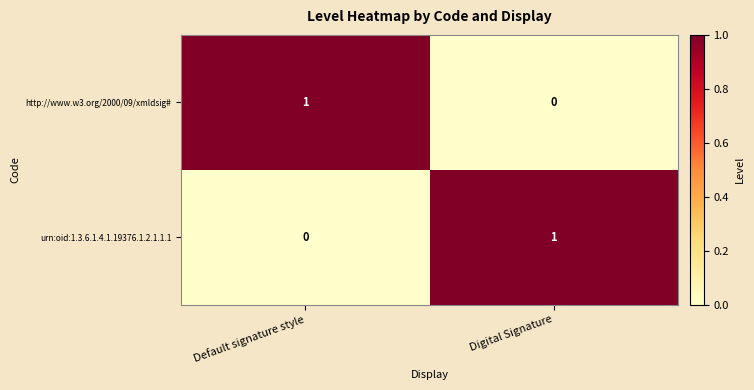

What is the greatest value displayed?

1